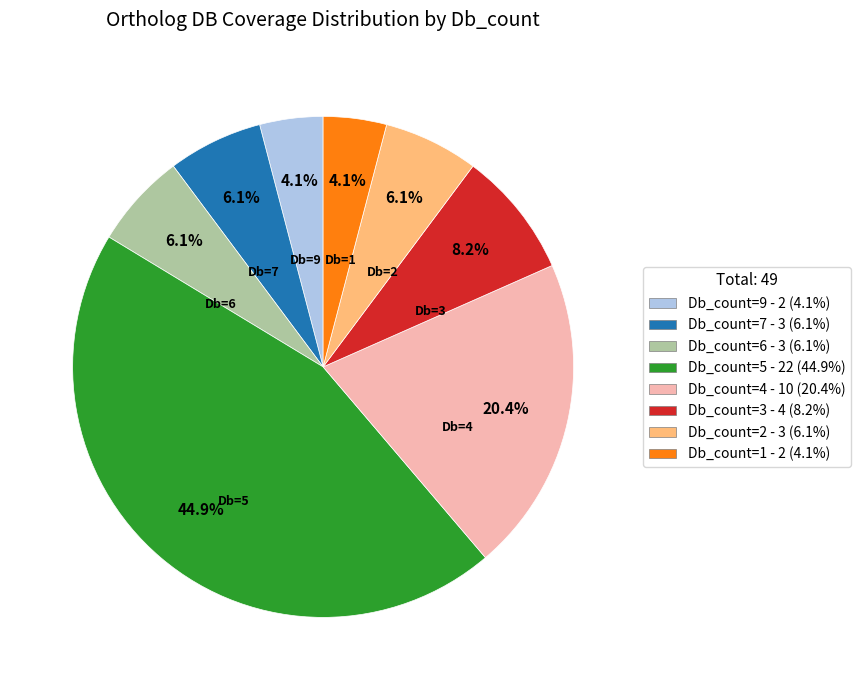

Does Db_count=1 account for over 50% of the chart?

No